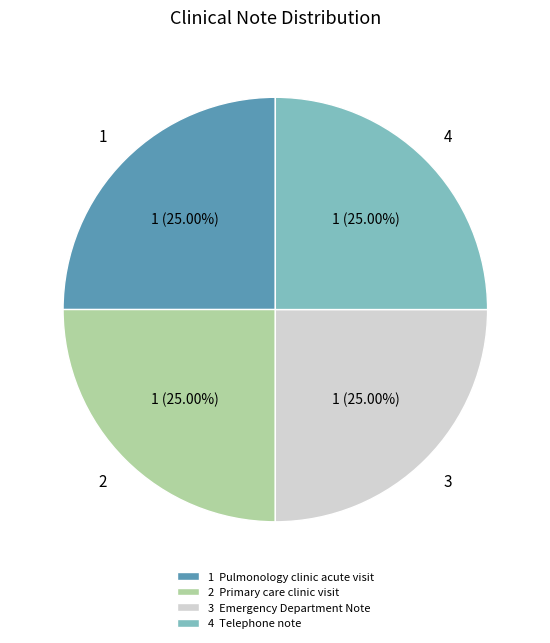

Is there a majority slice in this chart?

No